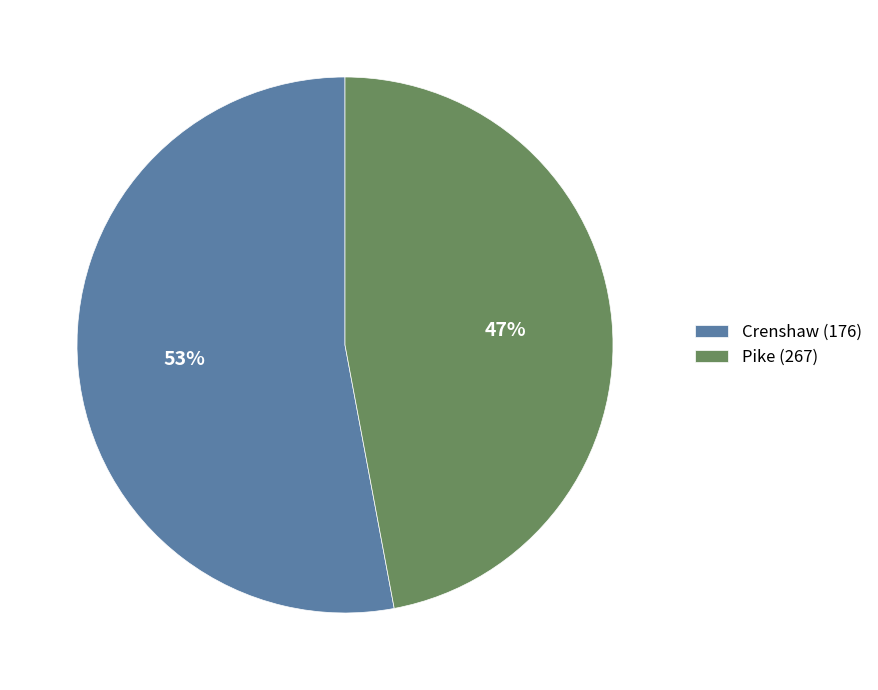

Count the number of slices in the pie.

2